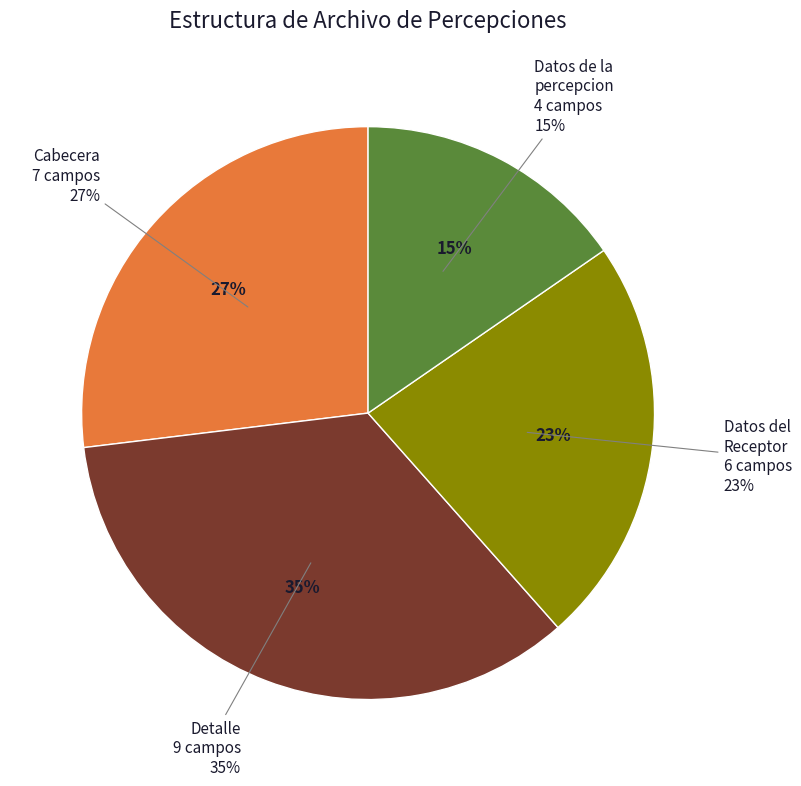

Which slice is the smallest?

Datos de la percepcion